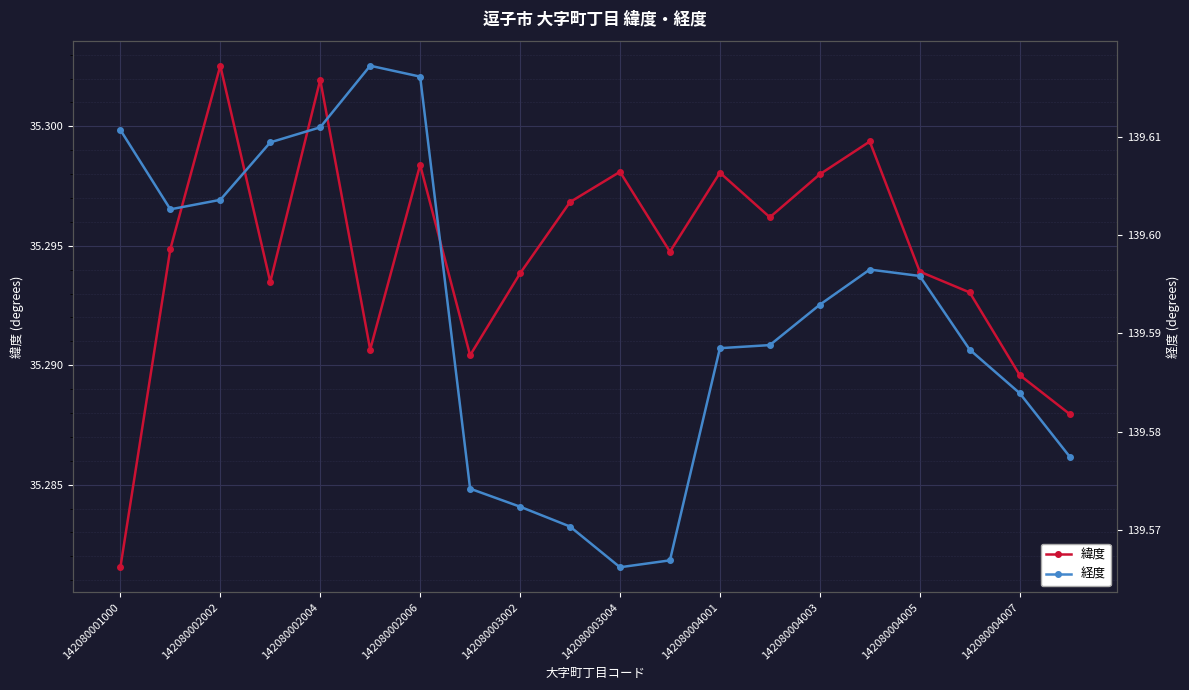

True or false: 経度 and 緯度 cross at least once.

False